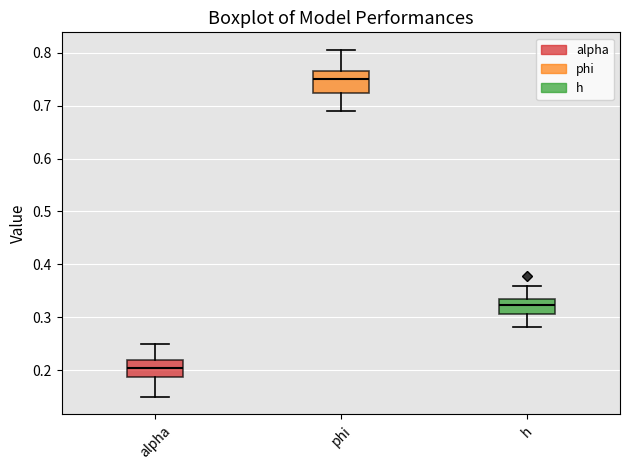

Where is the upper edge of the box for h on the y-axis? The values are not printed on the chart, so give them approximately, as read against the axis.

0.33